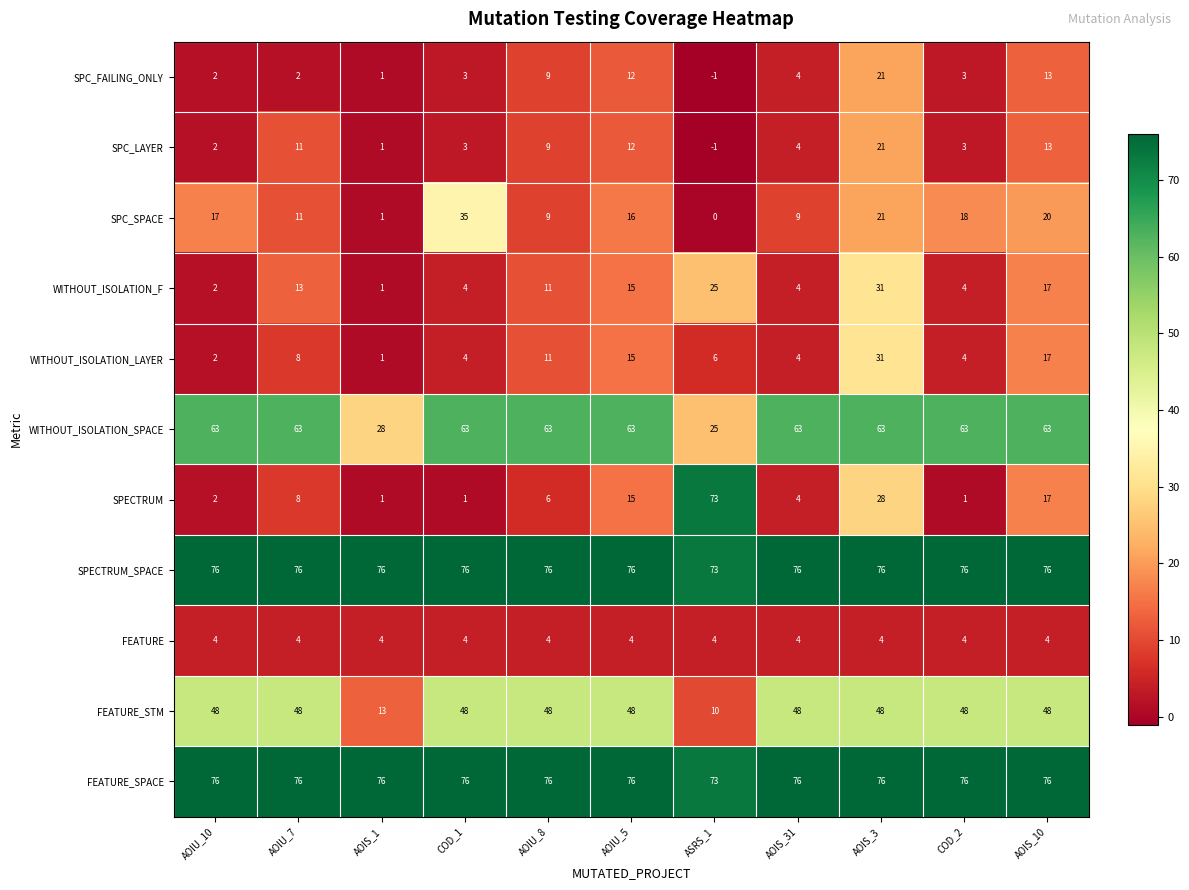

Which series has the widest spread of values?

SPECTRUM